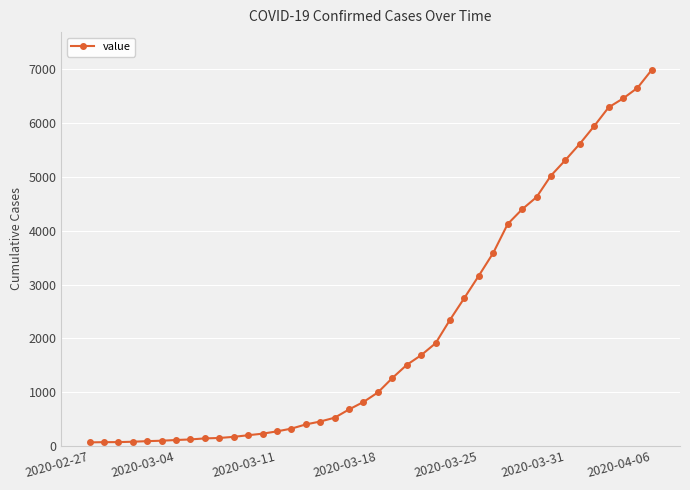

What is the sum of all values?

85677